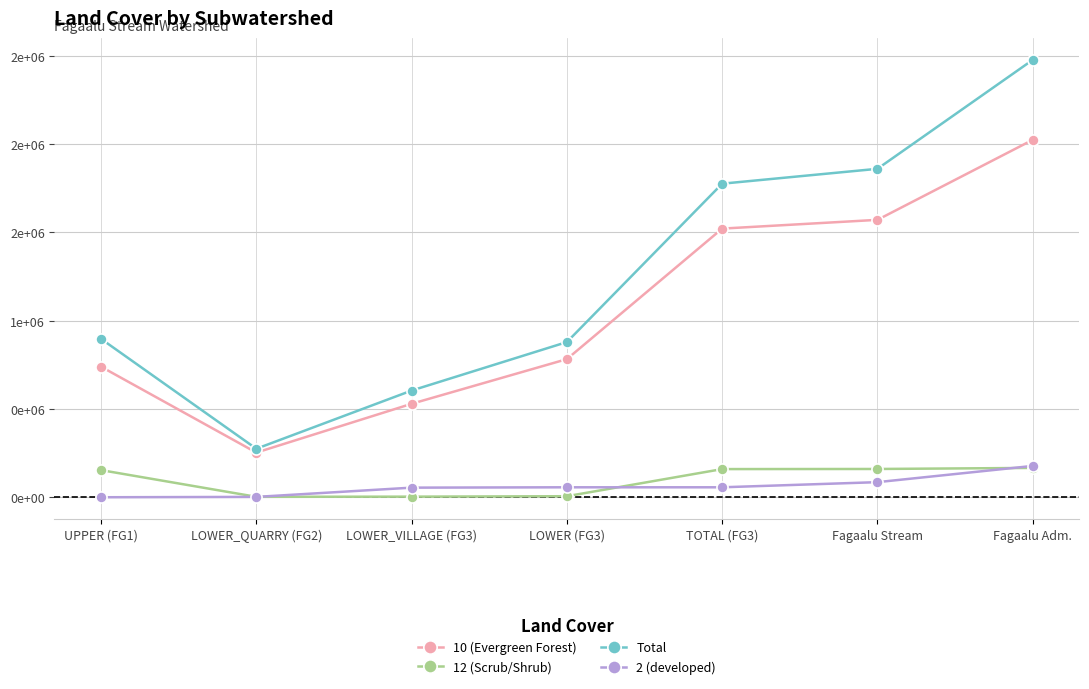

Does the chart have visible grid lines?

Yes